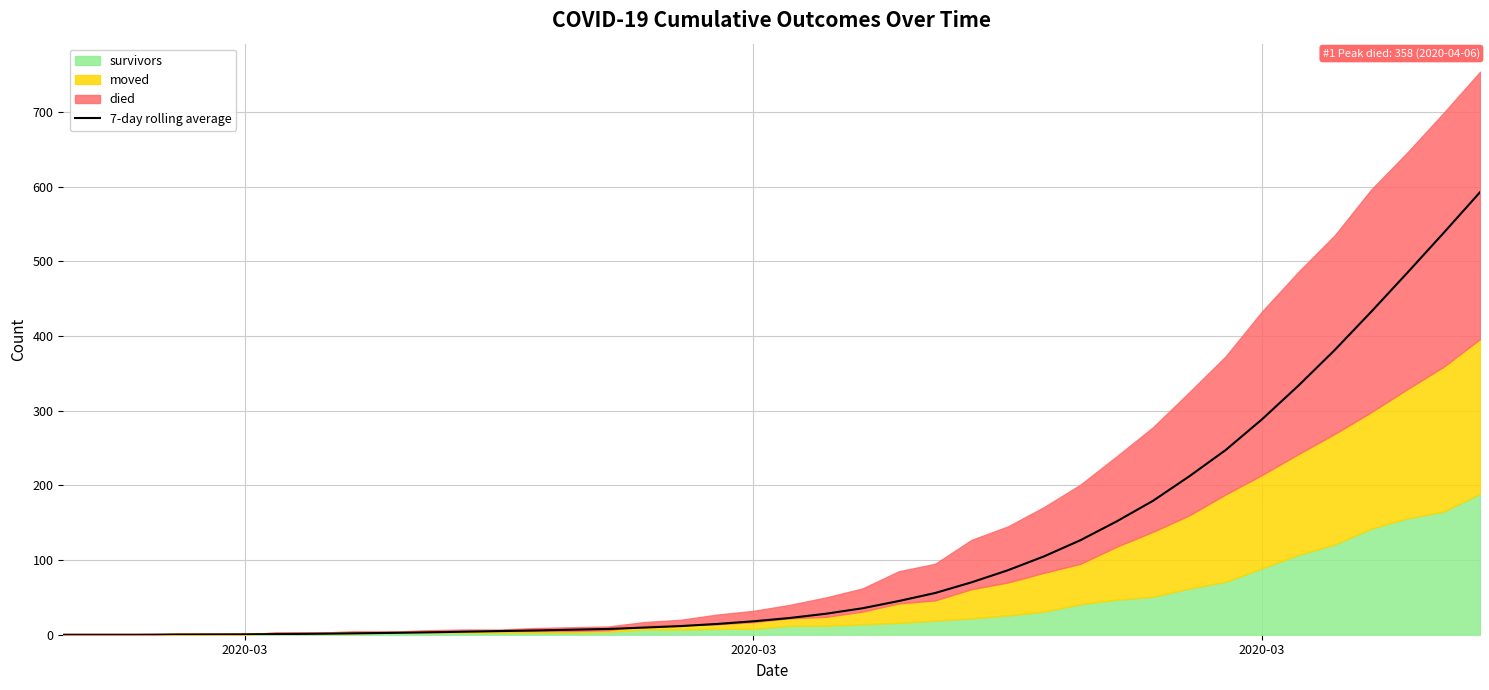

Count the number of values greater than 22.

20